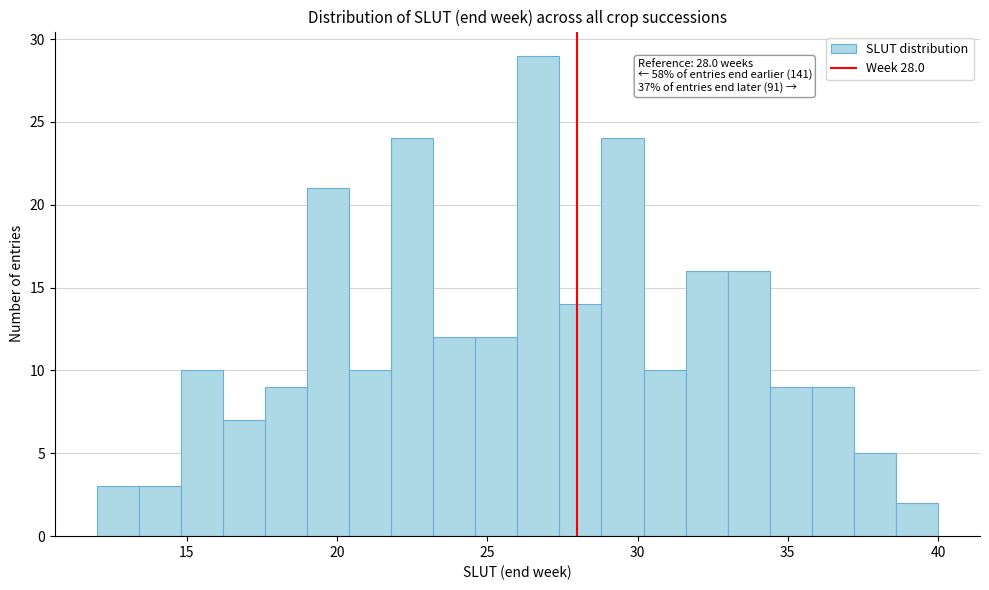

Around what value on the x-axis is the tallest bar? Give the approximate position of its centre, as read against the axis.

26.5